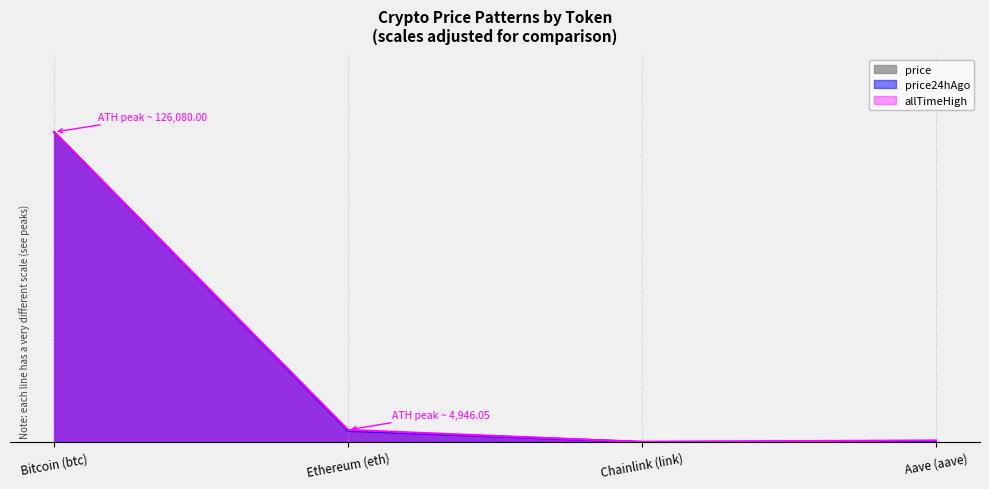

What is the sum of the price values at Bitcoin (btc) and Chainlink (link)?

1.0